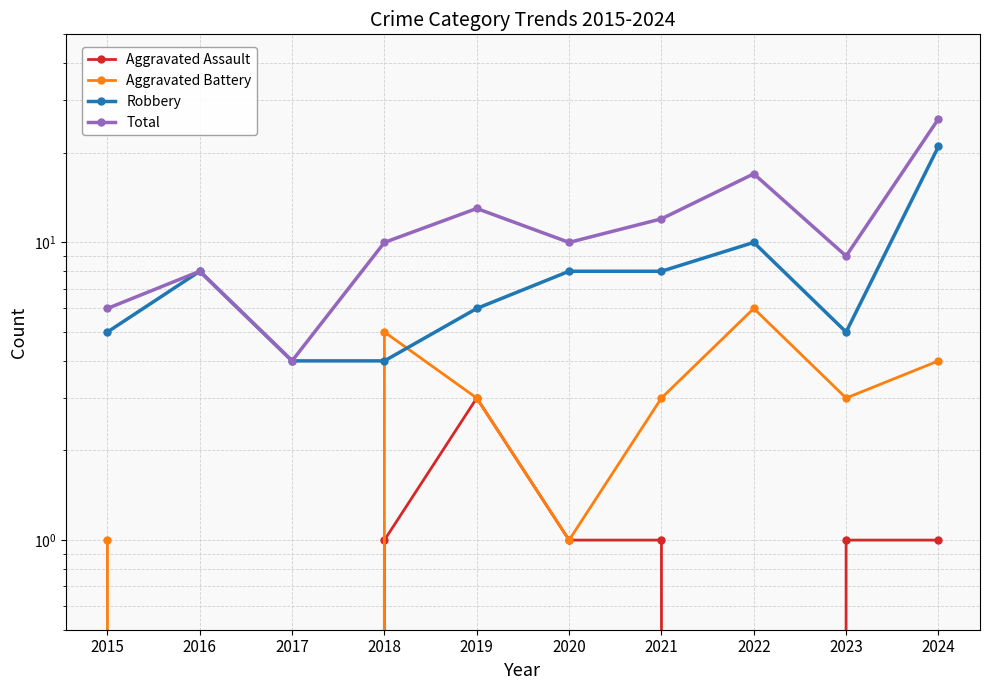

Reading left to right, list all the values displayed in this chart.

Aggravated Assault: 2015=0	2016=0	2017=0	2018=1	2019=3	2020=1	2021=1	2022=0	2023=1	2024=1
Aggravated Battery: 2015=1	2016=0	2017=0	2018=5	2019=3	2020=1	2021=3	2022=6	2023=3	2024=4
Robbery: 2015=5	2016=8	2017=4	2018=4	2019=6	2020=8	2021=8	2022=10	2023=5	2024=21
Total: 2015=6	2016=8	2017=4	2018=10	2019=13	2020=10	2021=12	2022=17	2023=9	2024=26